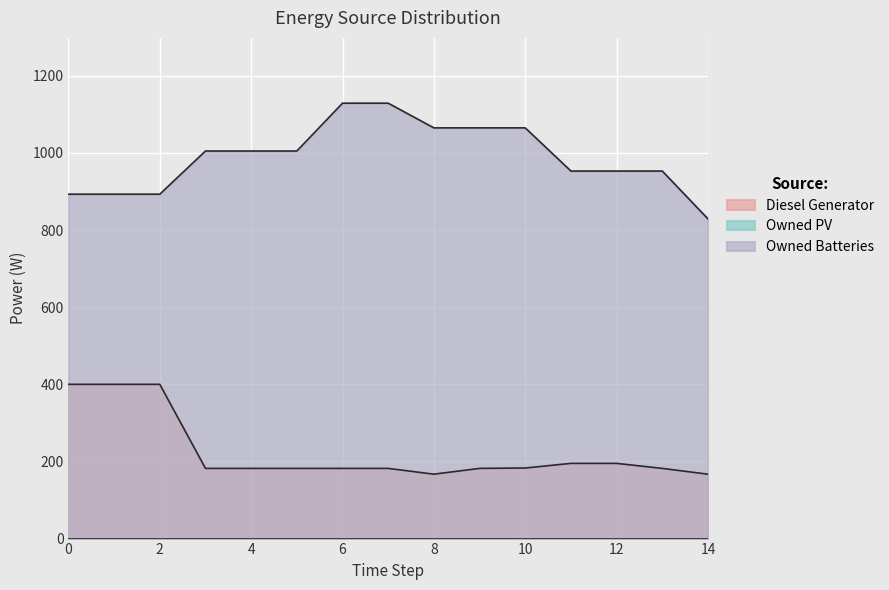

True or false: Owned Batteries and Diesel Generator intersect in this chart.

False